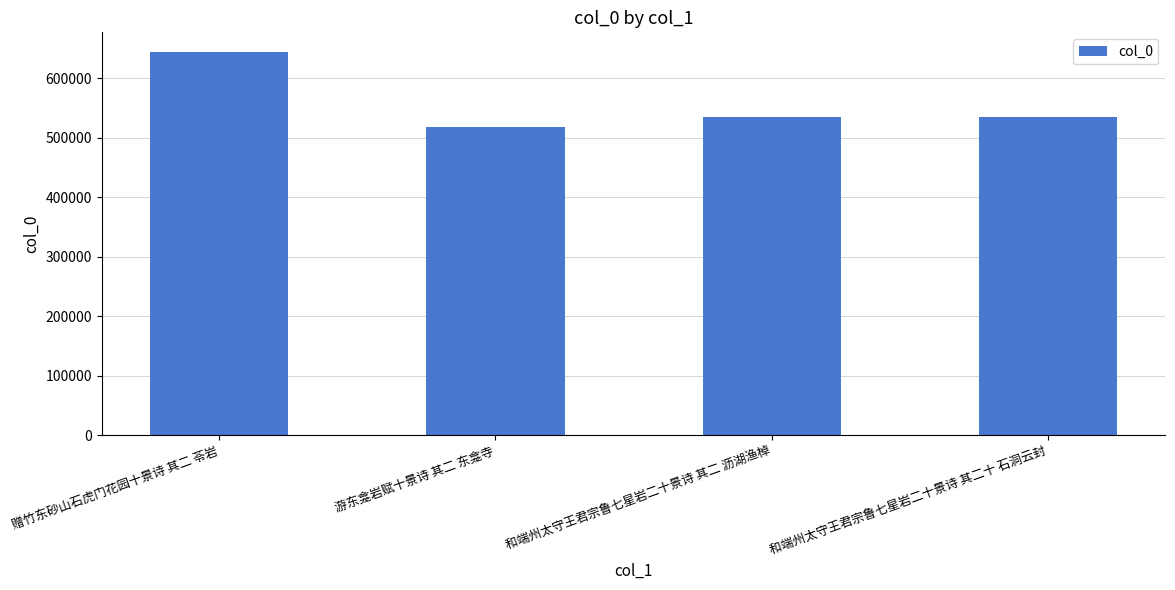

What position from the right is 游东龛岩赋十景诗 其二 东龛寺?

3